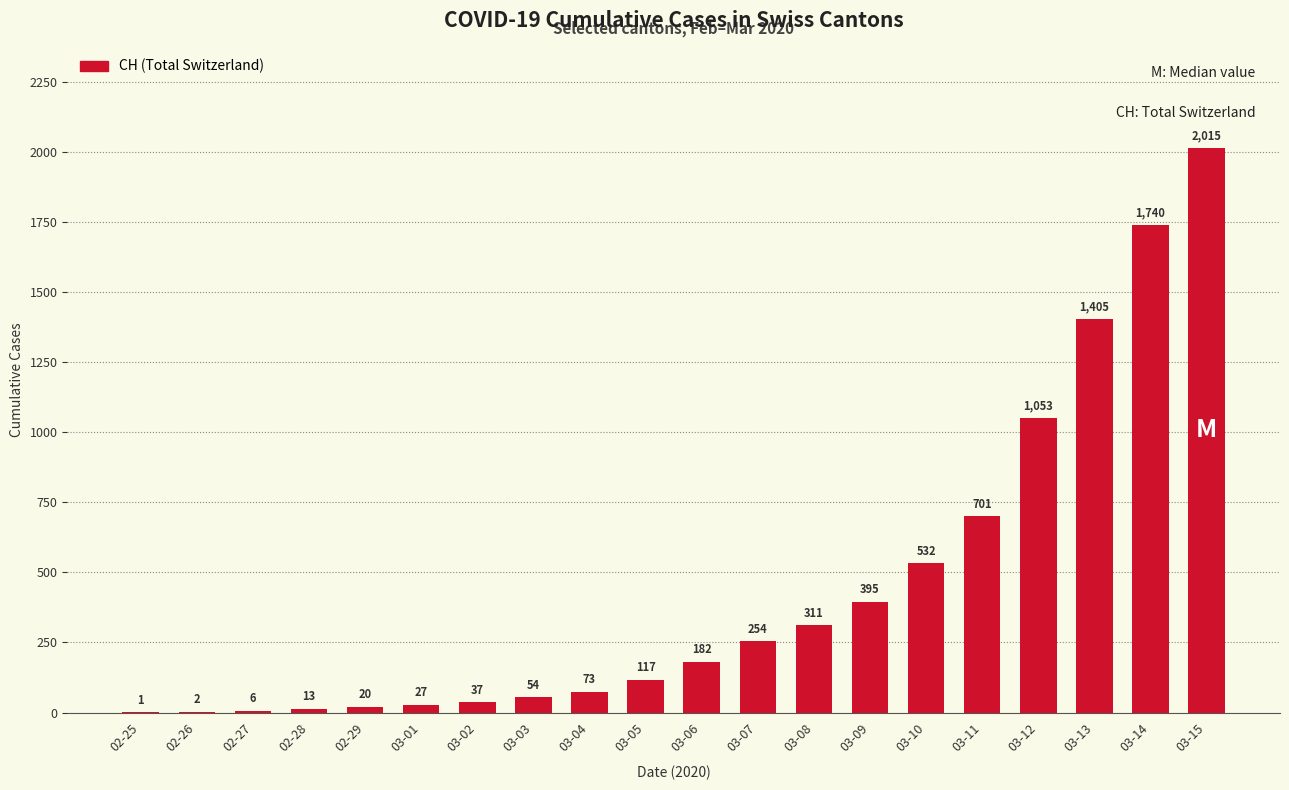

How many distinct data groups are displayed?

1